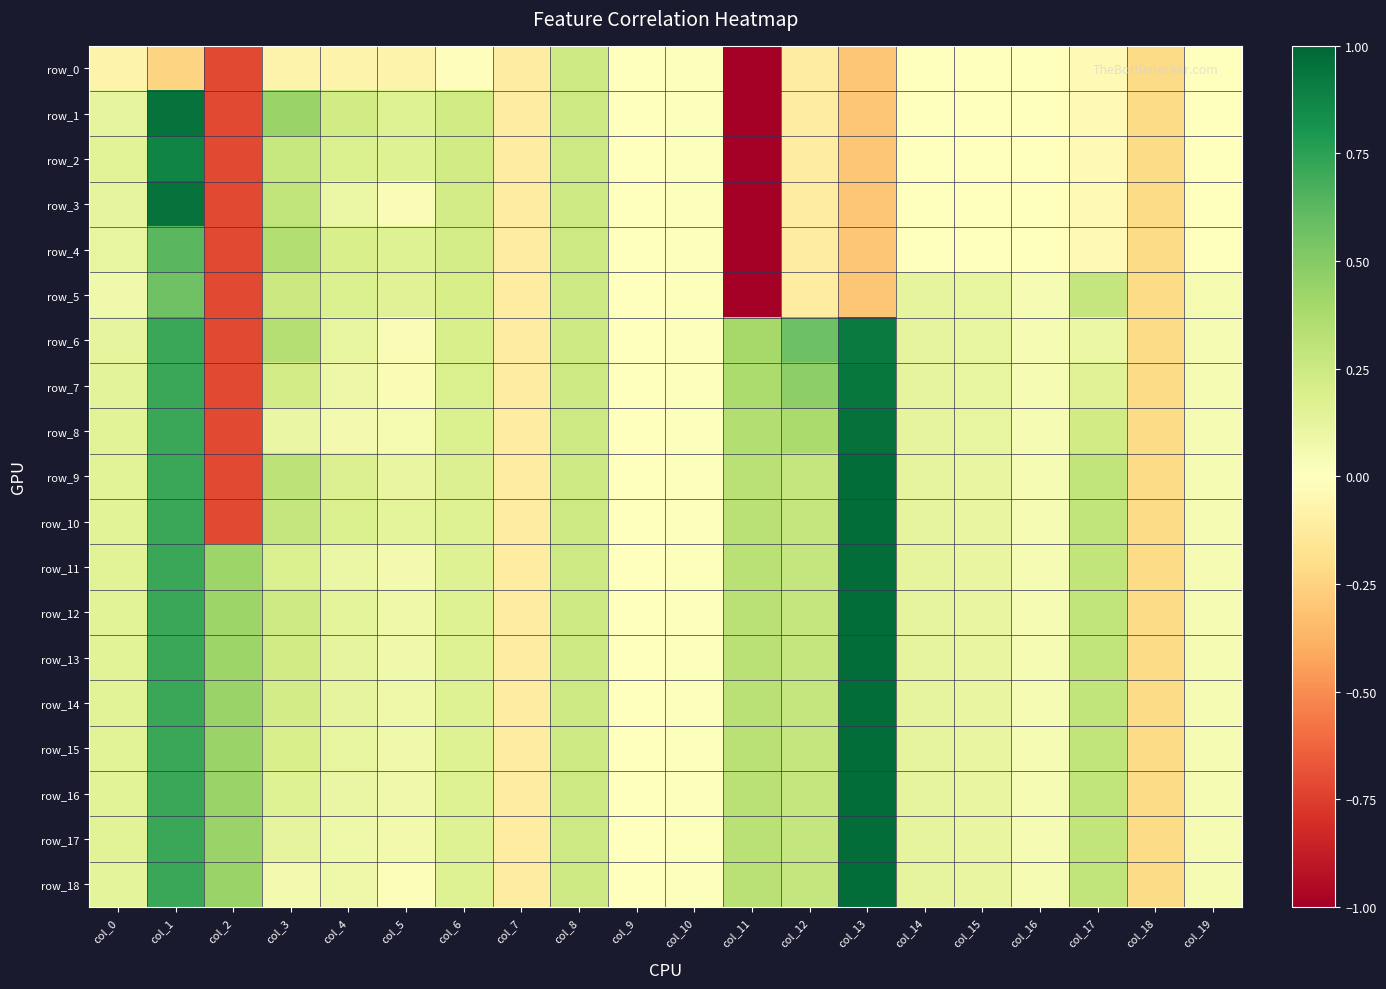

Is it true that row_12 equals 0.4 at col_8?

False